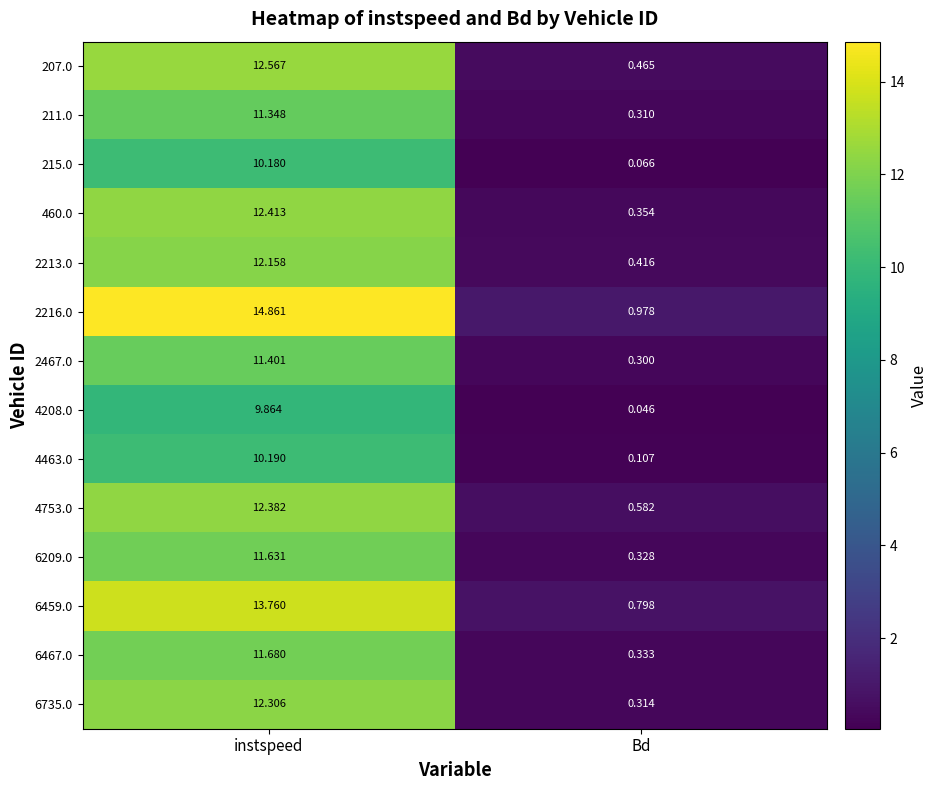

At which label is 6209.0 closest to 5?

Bd